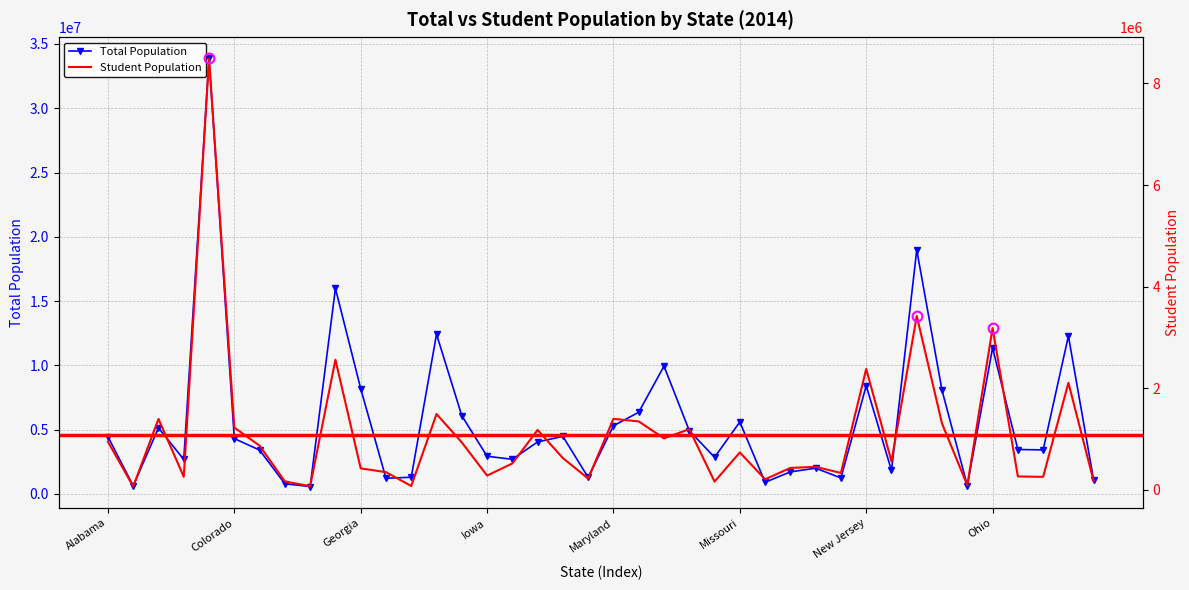

At which label does Student Population first exceed 626278?

Alabama